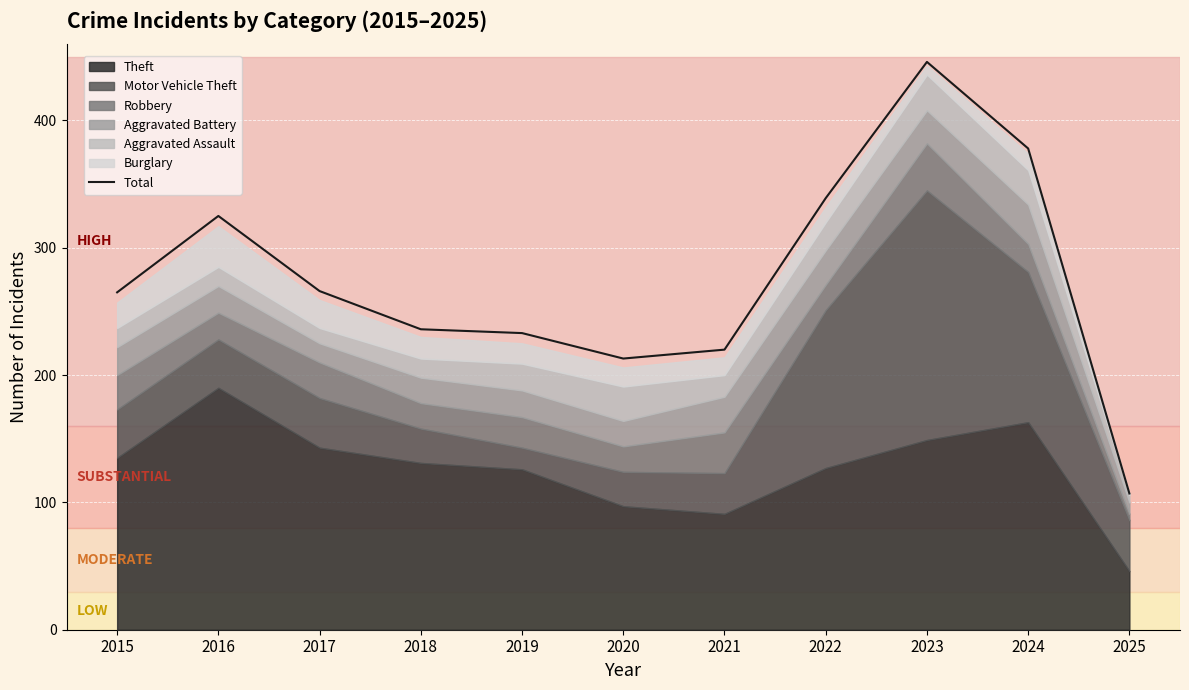

What is the value of the 9th point from the left?

446